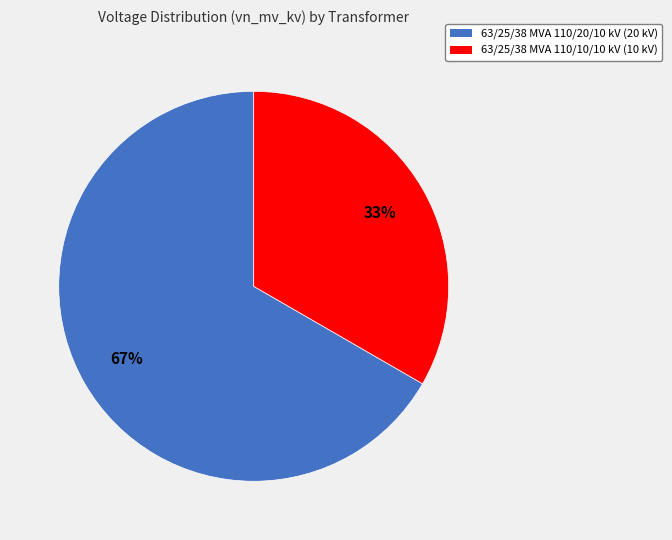

Does 63/25/38 MVA 110/10/10 kV account for over 50% of the chart?

No